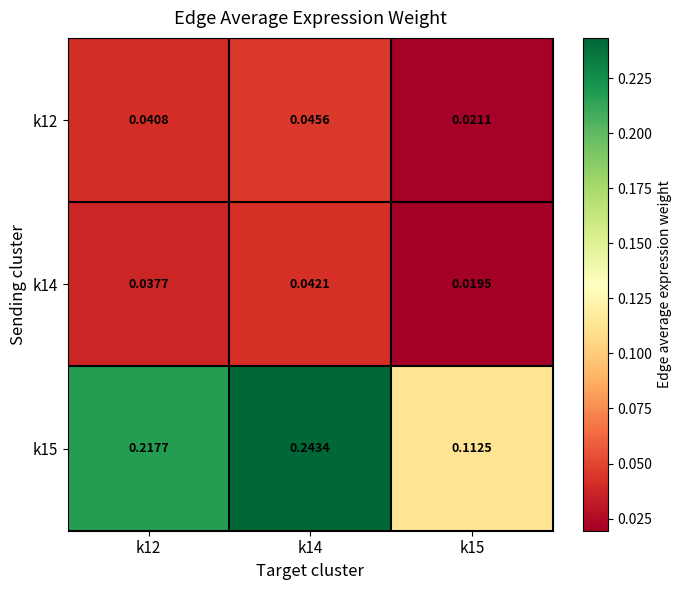

What is the total value across all series at k12?

0.3